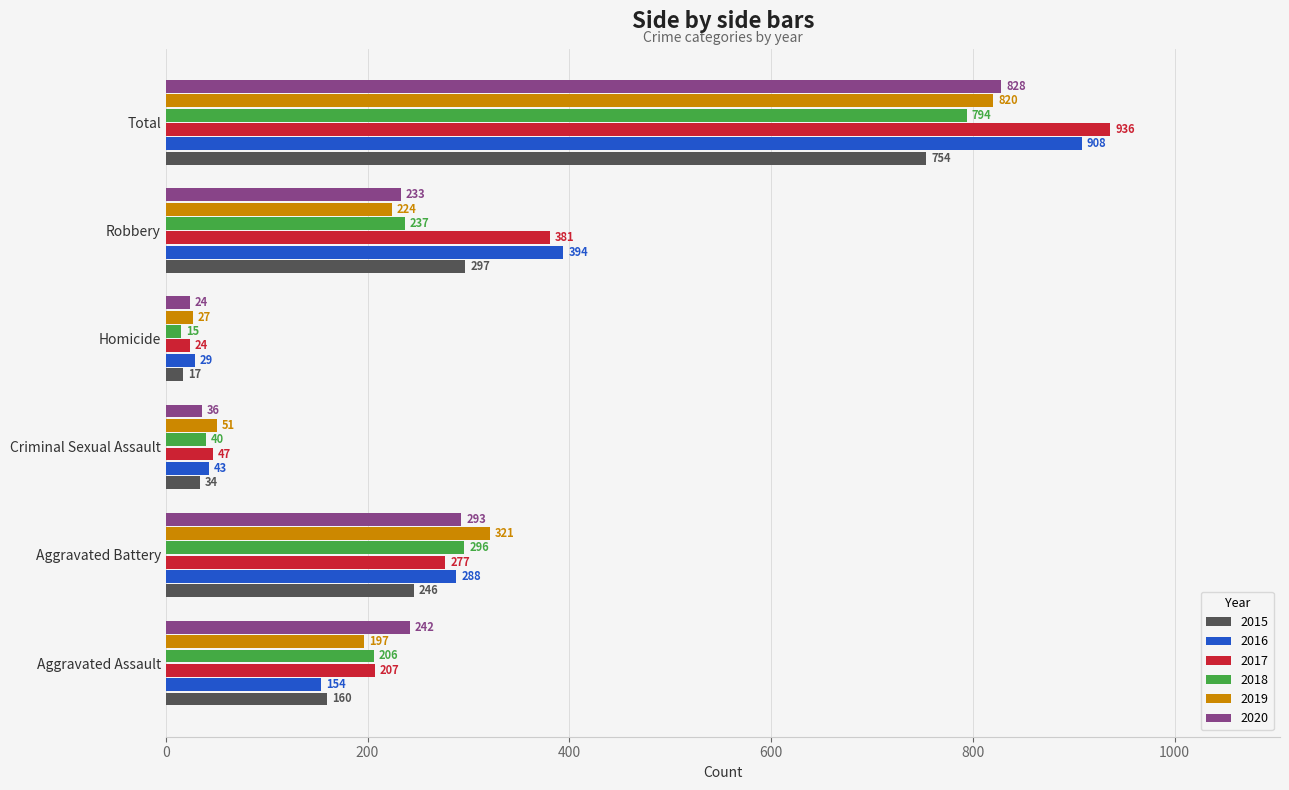

What is the average value of the 2020 series?

276